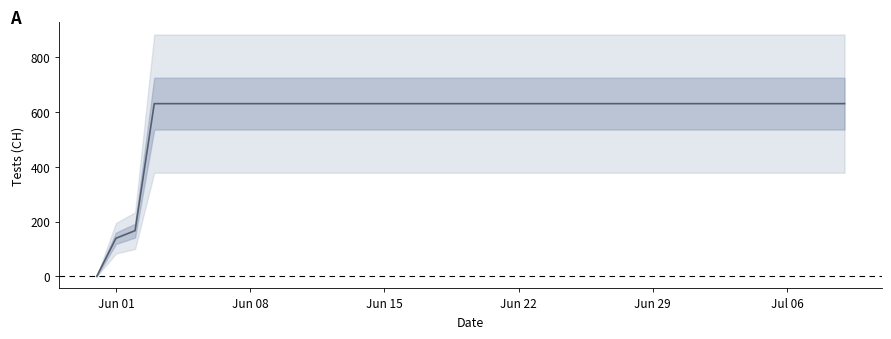

The chart shows a value of 988 at 17. True or false?

False